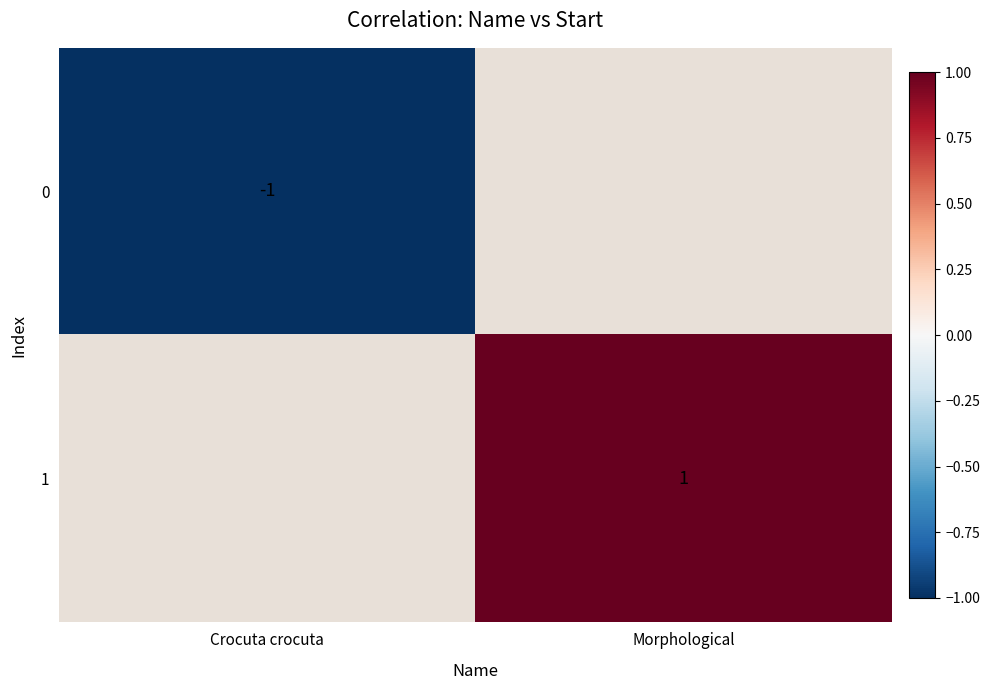

True or false: 1 has a value of 1 at Morphological.

True